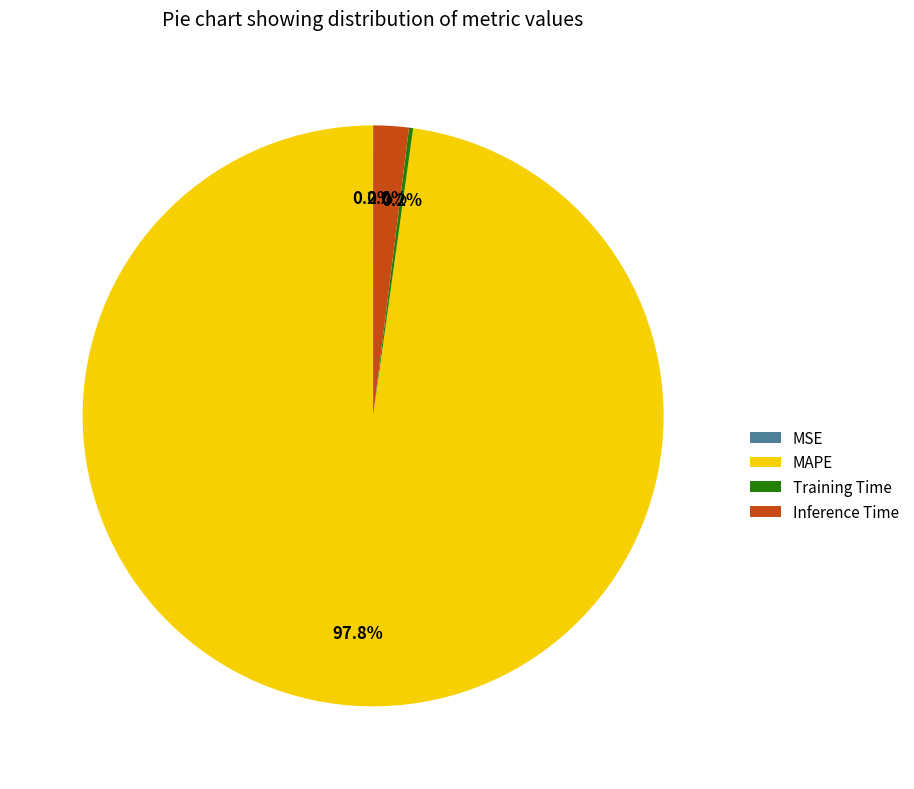

Is MAPE the majority of the pie?

Yes